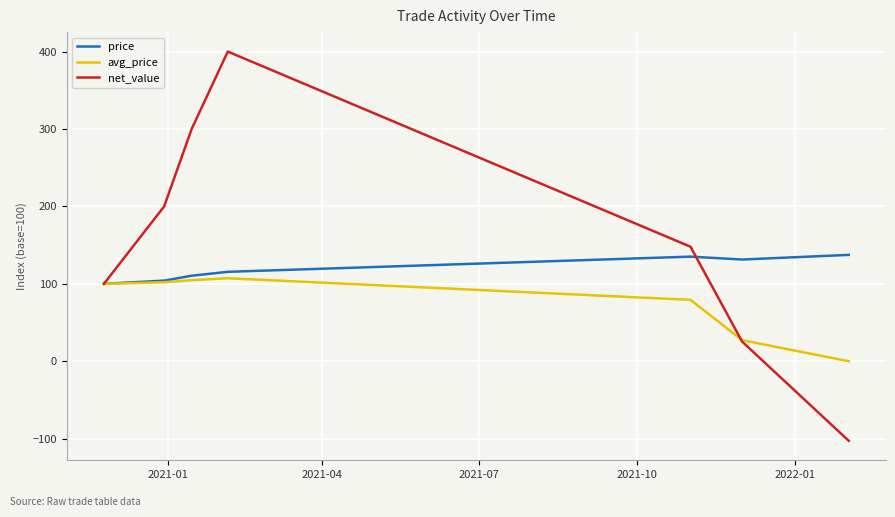

What is the smallest value displayed?

-102.8